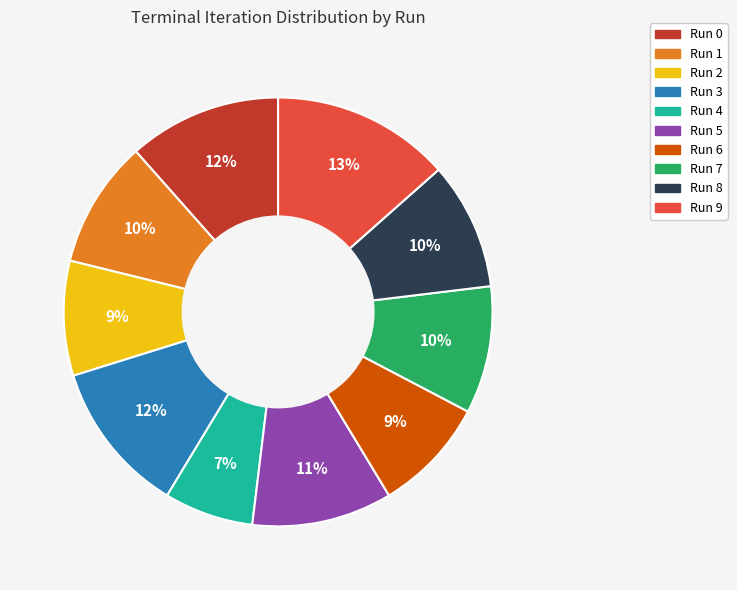

To the nearest percent, what is the combined percentage of Run 1 and Run 2?

18%